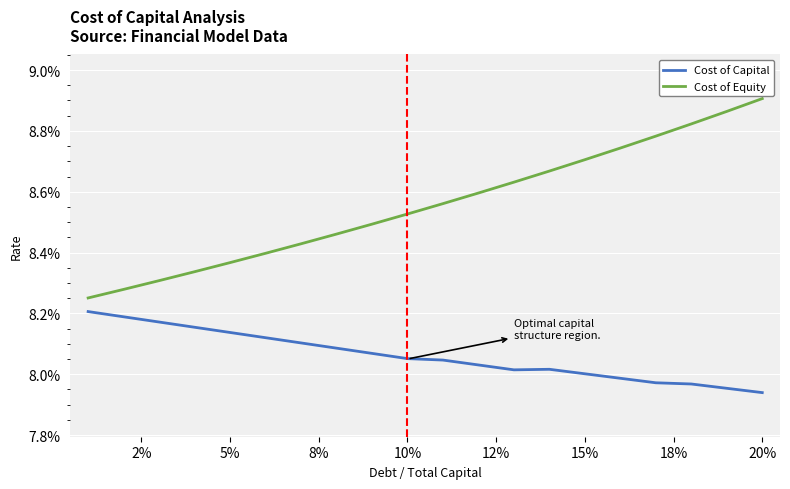

What are all the series names shown in the legend?

Cost of Capital, Cost of Equity